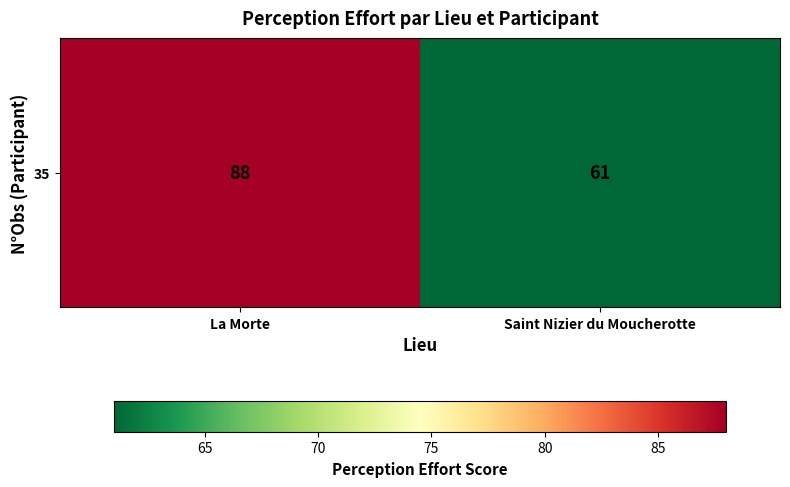

How many values are below 88?

1